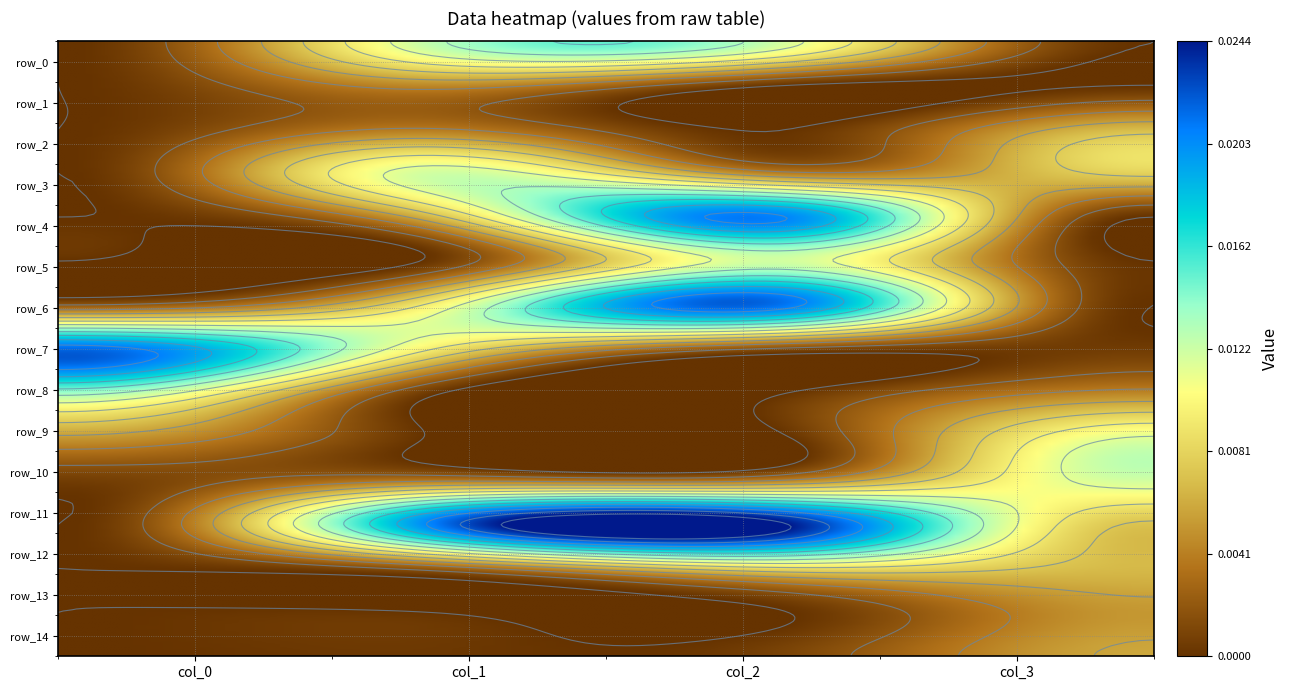

True or false: row_1 has a value of 0.0 at 3.

True